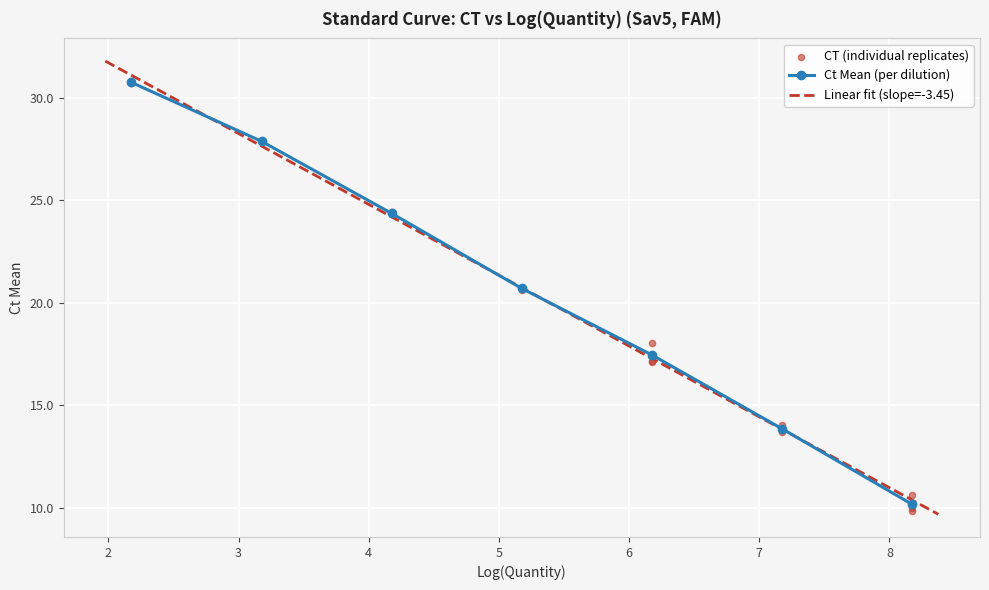

What is the value of the Ct Mean (per dilution) point at the 7th from the left?

10.2